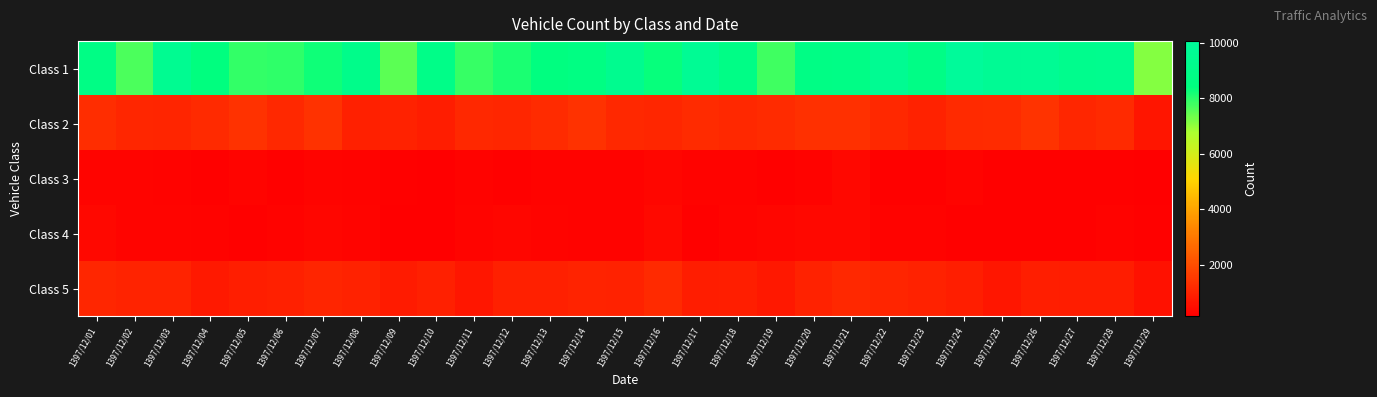

Reading left to right, extract all data points from this chart.

Class 1: 1397/12/01=8758	1397/12/02=7684	1397/12/03=9505	1397/12/04=8464	1397/12/05=7901	1397/12/06=7947	1397/12/07=8249	1397/12/08=9083	1397/12/09=7521	1397/12/10=9006	1397/12/11=7870	1397/12/12=8143	1397/12/13=8476	1397/12/14=8625	1397/12/15=9427	1397/12/16=8320	1397/12/17=9681	1397/12/18=8843	1397/12/19=7792	1397/12/20=8805	1397/12/21=8841	1397/12/22=9565	1397/12/23=8825	1397/12/24=10057	1397/12/25=9734	1397/12/26=9707	1397/12/27=9286	1397/12/28=9329	1397/12/29=7147
Class 2: 1397/12/01=1241	1397/12/02=1105	1397/12/03=1036	1397/12/04=1159	1397/12/05=1355	1397/12/06=1130	1397/12/07=1347	1397/12/08=922	1397/12/09=960	1397/12/10=850	1397/12/11=1115	1397/12/12=1108	1397/12/13=1187	1397/12/14=1374	1397/12/15=1123	1397/12/16=1085	1397/12/17=1197	1397/12/18=1119	1397/12/19=1187	1397/12/20=1329	1397/12/21=1339	1397/12/22=1109	1397/12/23=990	1397/12/24=1170	1397/12/25=1206	1397/12/26=1395	1397/12/27=1093	1397/12/28=1158	1397/12/29=665
Class 3: 1397/12/01=269	1397/12/02=261	1397/12/03=229	1397/12/04=210	1397/12/05=278	1397/12/06=185	1397/12/07=261	1397/12/08=227	1397/12/09=186	1397/12/10=155	1397/12/11=234	1397/12/12=216	1397/12/13=225	1397/12/14=224	1397/12/15=220	1397/12/16=298	1397/12/17=226	1397/12/18=237	1397/12/19=205	1397/12/20=253	1397/12/21=346	1397/12/22=213	1397/12/23=213	1397/12/24=265	1397/12/25=184	1397/12/26=196	1397/12/27=212	1397/12/28=195	1397/12/29=140
Class 4: 1397/12/01=350	1397/12/02=283	1397/12/03=268	1397/12/04=224	1397/12/05=202	1397/12/06=246	1397/12/07=301	1397/12/08=286	1397/12/09=174	1397/12/10=144	1397/12/11=279	1397/12/12=311	1397/12/13=278	1397/12/14=237	1397/12/15=237	1397/12/16=393	1397/12/17=210	1397/12/18=285	1397/12/19=309	1397/12/20=346	1397/12/21=356	1397/12/22=254	1397/12/23=227	1397/12/24=192	1397/12/25=180	1397/12/26=207	1397/12/27=212	1397/12/28=236	1397/12/29=182
Class 5: 1397/12/01=1082	1397/12/02=1020	1397/12/03=1025	1397/12/04=768	1397/12/05=886	1397/12/06=943	1397/12/07=1059	1397/12/08=970	1397/12/09=820	1397/12/10=926	1397/12/11=702	1397/12/12=928	1397/12/13=946	1397/12/14=1012	1397/12/15=974	1397/12/16=1166	1397/12/17=867	1397/12/18=898	1397/12/19=754	1397/12/20=984	1397/12/21=1109	1397/12/22=1037	1397/12/23=964	1397/12/24=914	1397/12/25=699	1397/12/26=909	1397/12/27=874	1397/12/28=870	1397/12/29=604